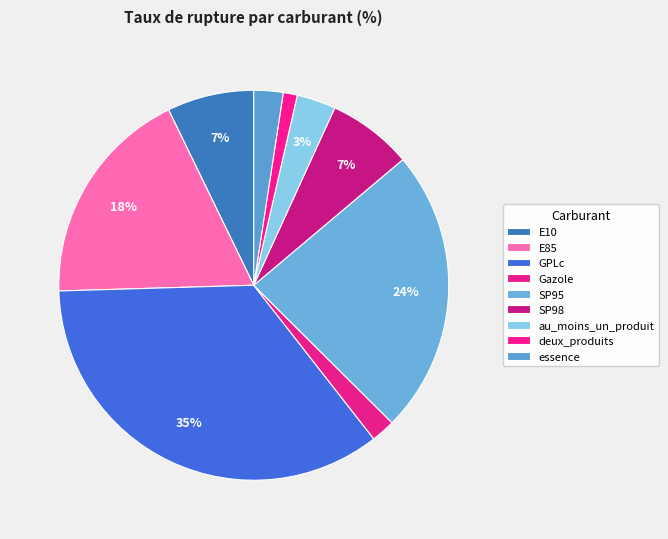

Rank the categories by value from lowest to highest.

deux_produits, Gazole, essence, au_moins_un_produit, SP98, E10, E85, SP95, GPLc